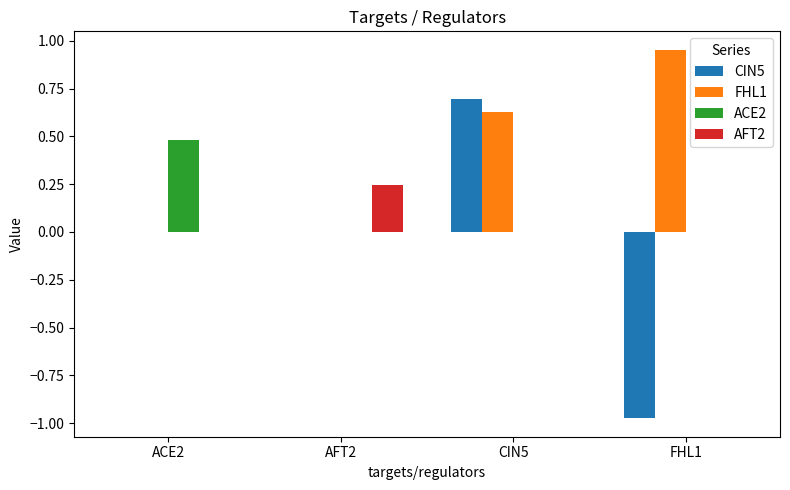

Between ACE2 and CIN5, which series saw the biggest shift?

CIN5